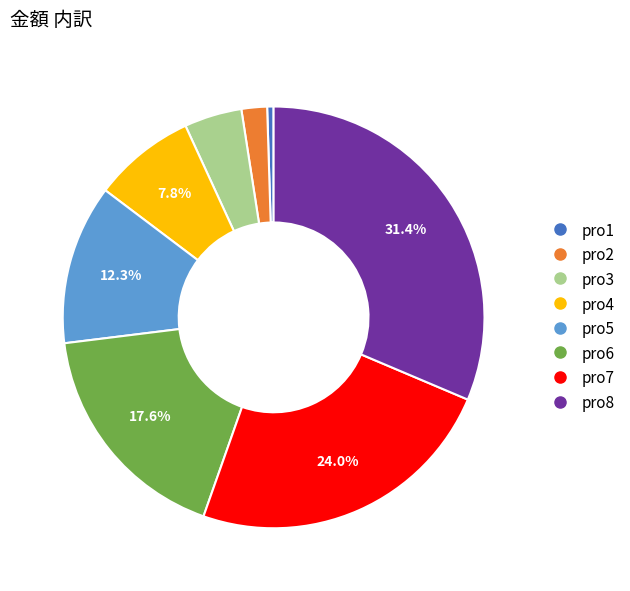

To the nearest percent, what is the average slice percentage?

12%